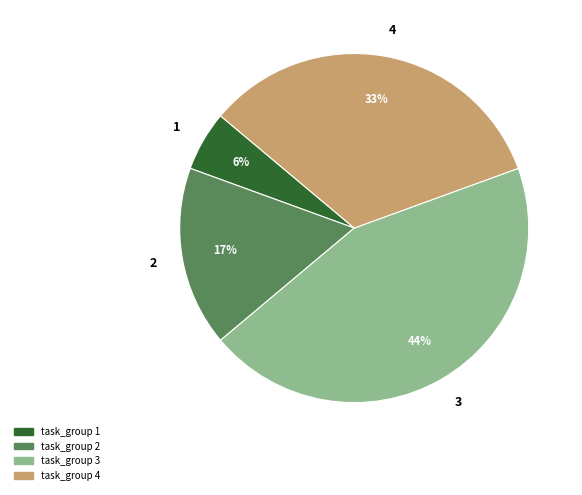

Rank the categories by value from lowest to highest.

1, 2, 4, 3